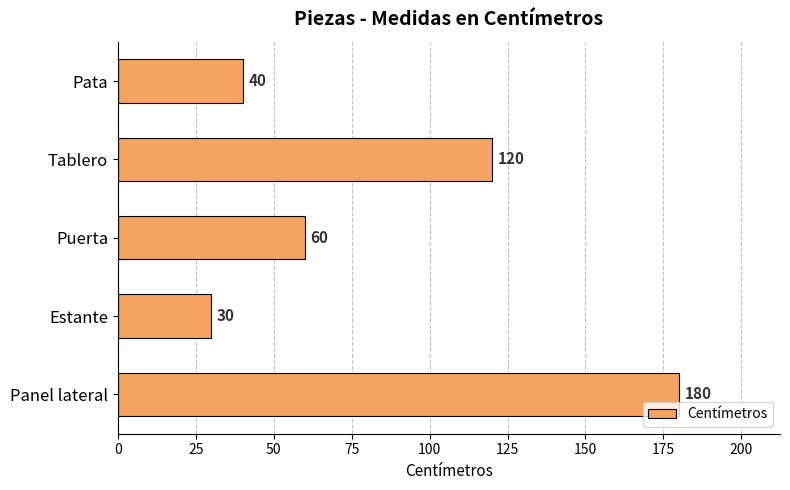

The chart shows a value of 274 at Panel lateral. True or false?

False